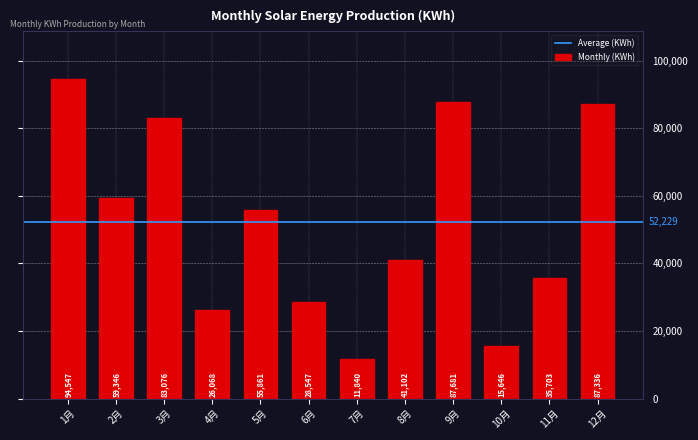

Reading right to left, transcribe all the data shown in this chart.

87336	35703	15646	87681	41102	11840	28547	55861	26068	83076	59346	94547